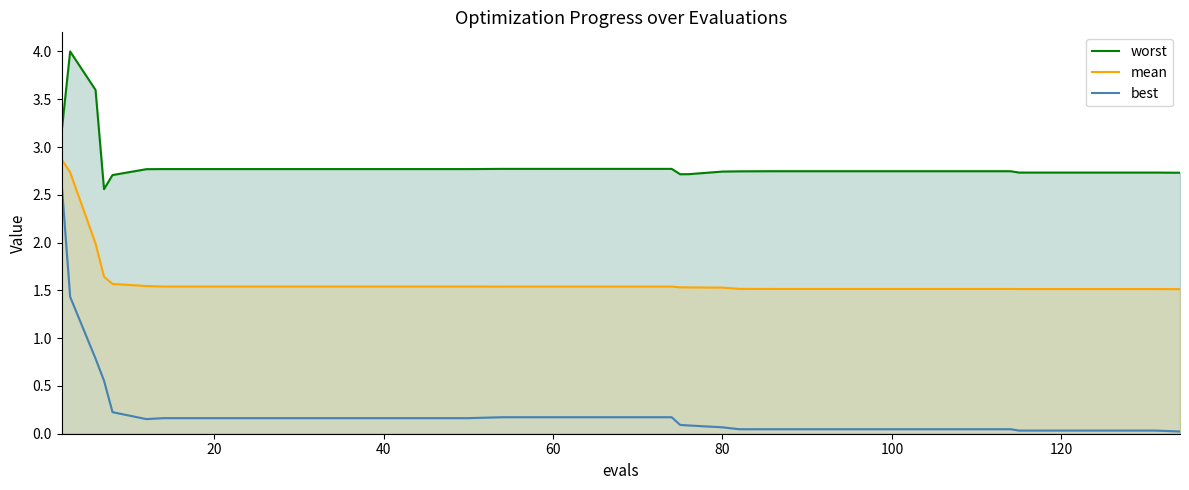

In worst, how many points are higher than both neighbors (excluding endpoints)?

1